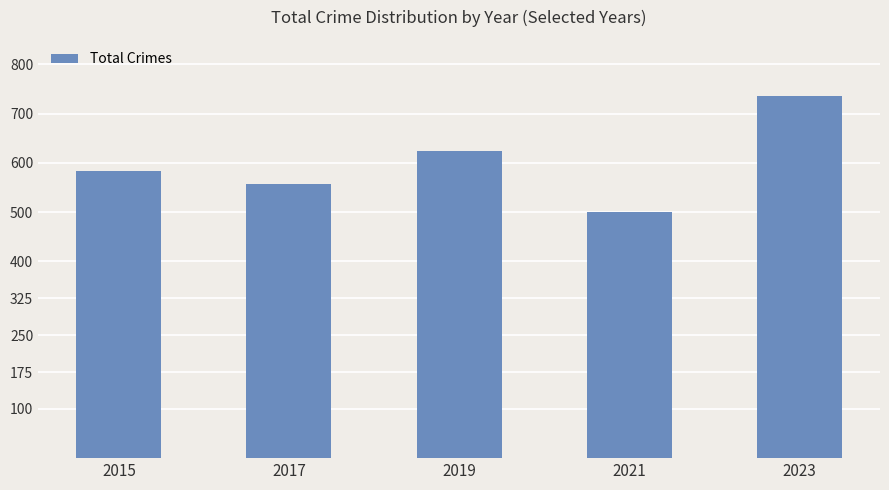

Reading left to right, list all the values displayed in this chart.

2015=584	2017=558	2019=624	2021=500	2023=736